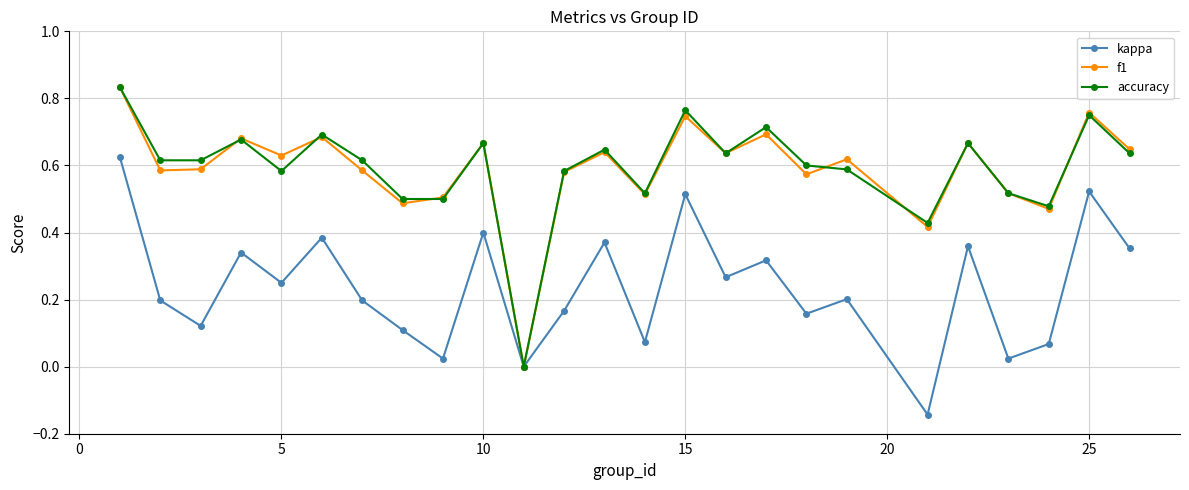

True or false: f1 has more than 0 interior local peaks.

True